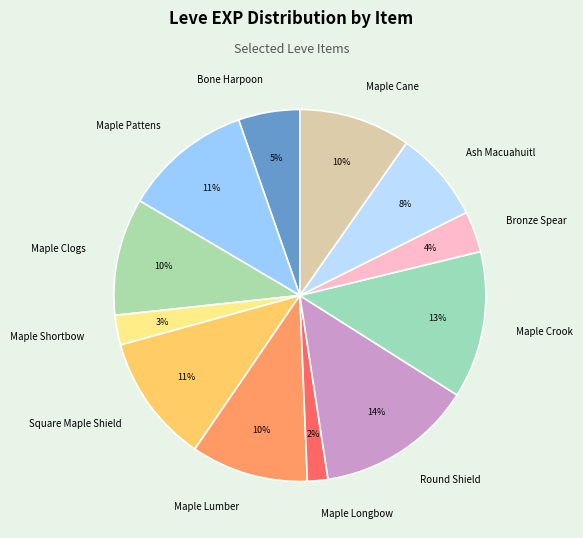

To the nearest percent, what is the average slice percentage?

8%